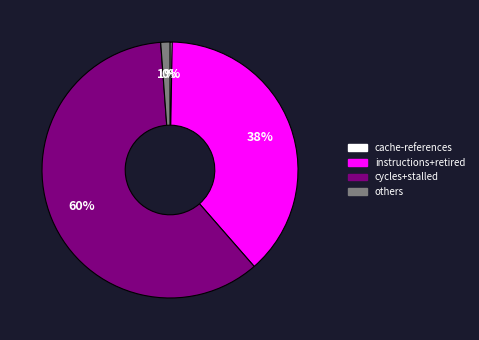

Is there any slice that represents more than half of the pie?

Yes